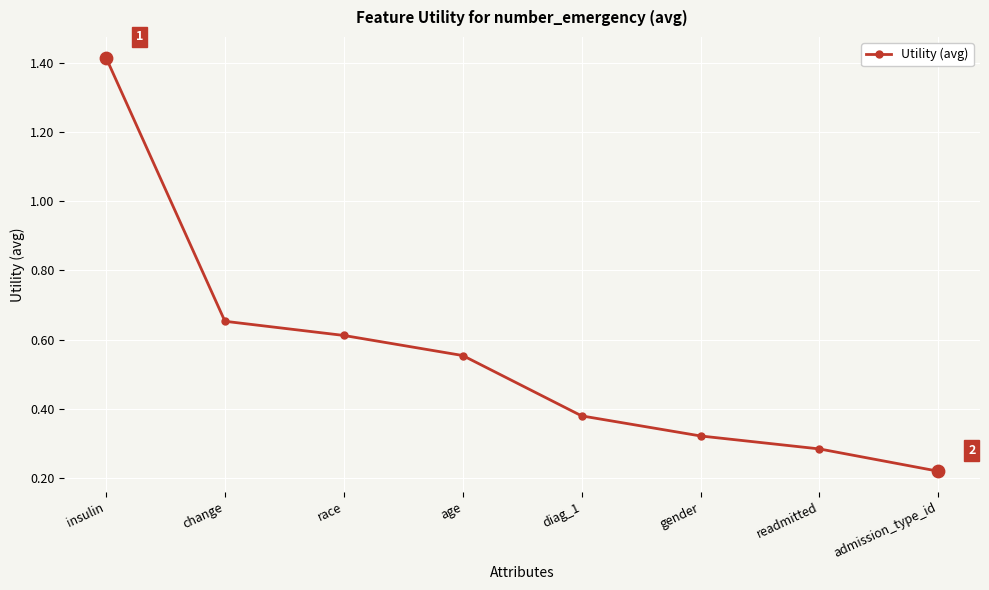

What is the change in value from insulin to diag_1?

-1.0